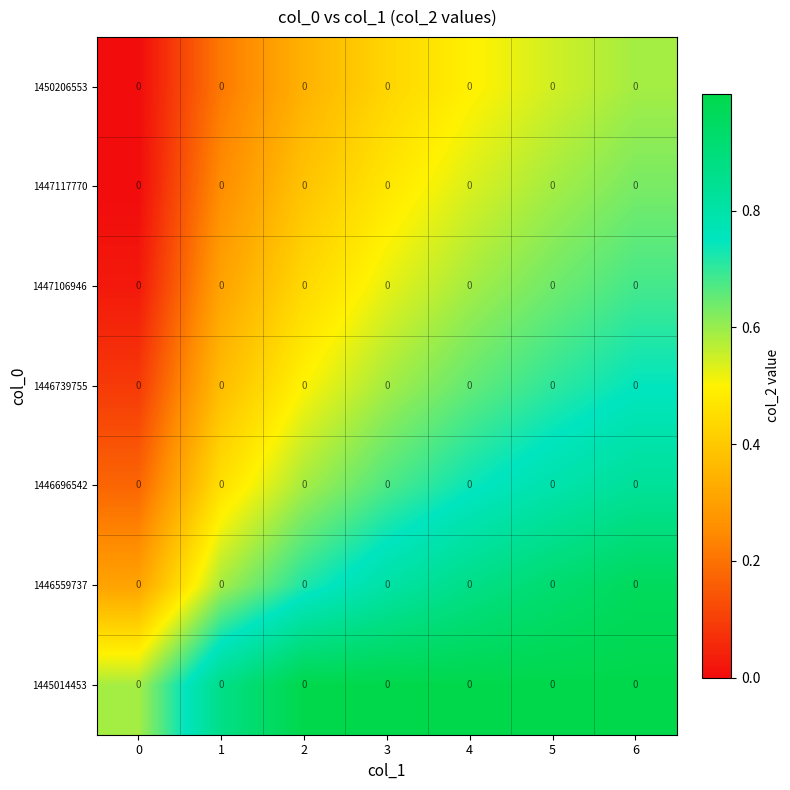

Rank the series by their maximum value, from highest to lowest.

1445014453, 1446559737, 1446696542, 1446739755, 1447106946, 1447117770, 1450206553